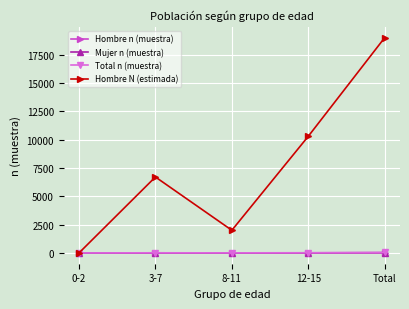

Which series has the largest total across all categories?

Hombre N (estimada)